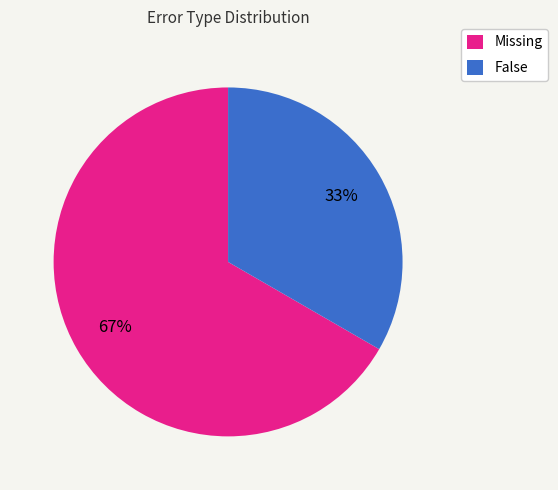

What percentage is the False slice, to the nearest percent?

33%